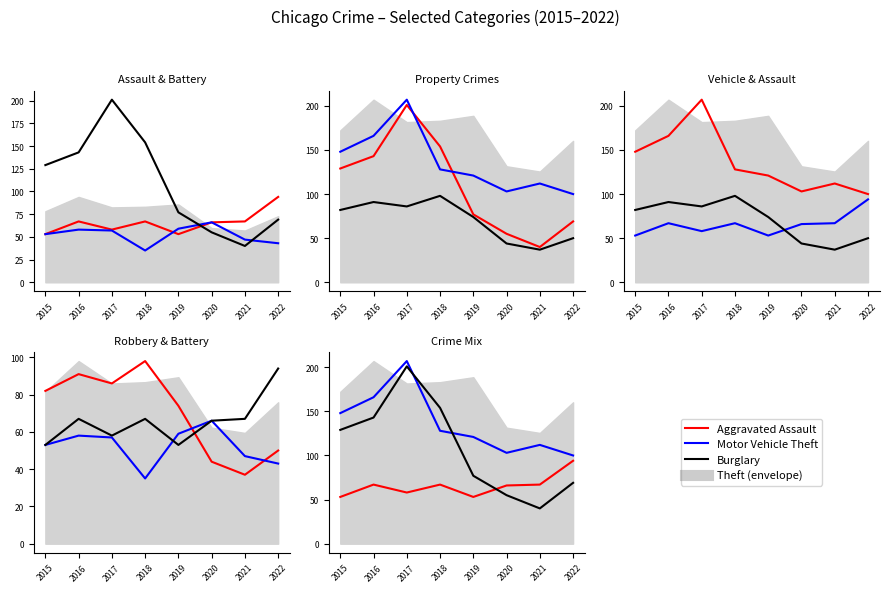

At which label does Burglary reach its peak?

2017